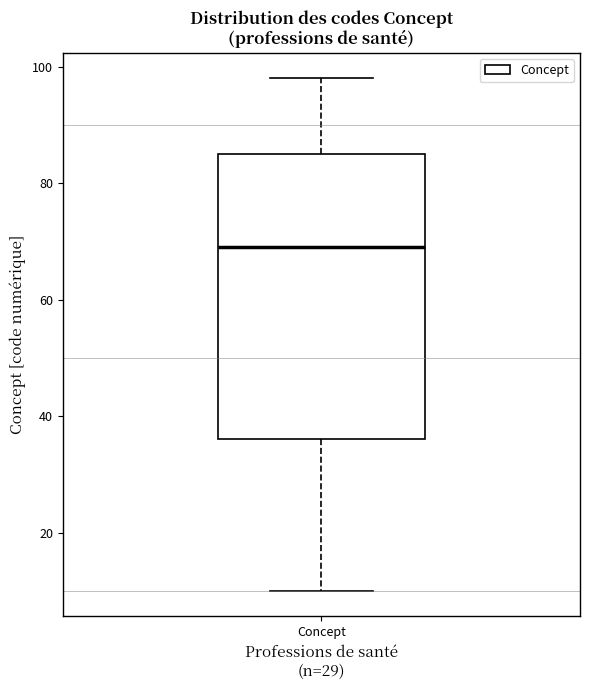

Read this box plot against the y-axis: the position of the median line, the range covered by the box, and the ends of both whiskers. The values are not printed on the chart, so give them approximately, as read against the axis.

median 70, box 36 to 86, whiskers 10 to 98